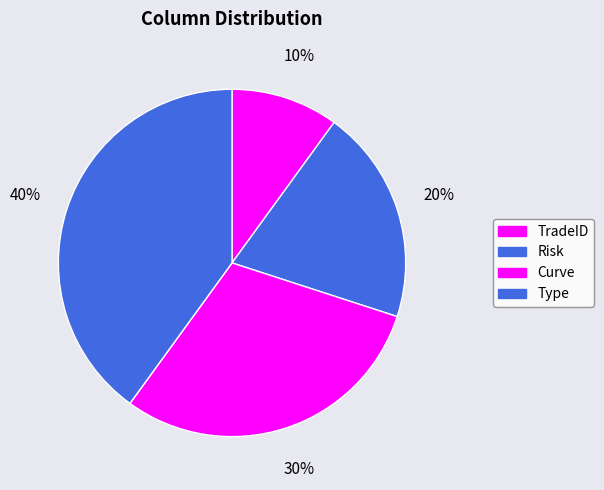

How many segments does this pie chart have?

4